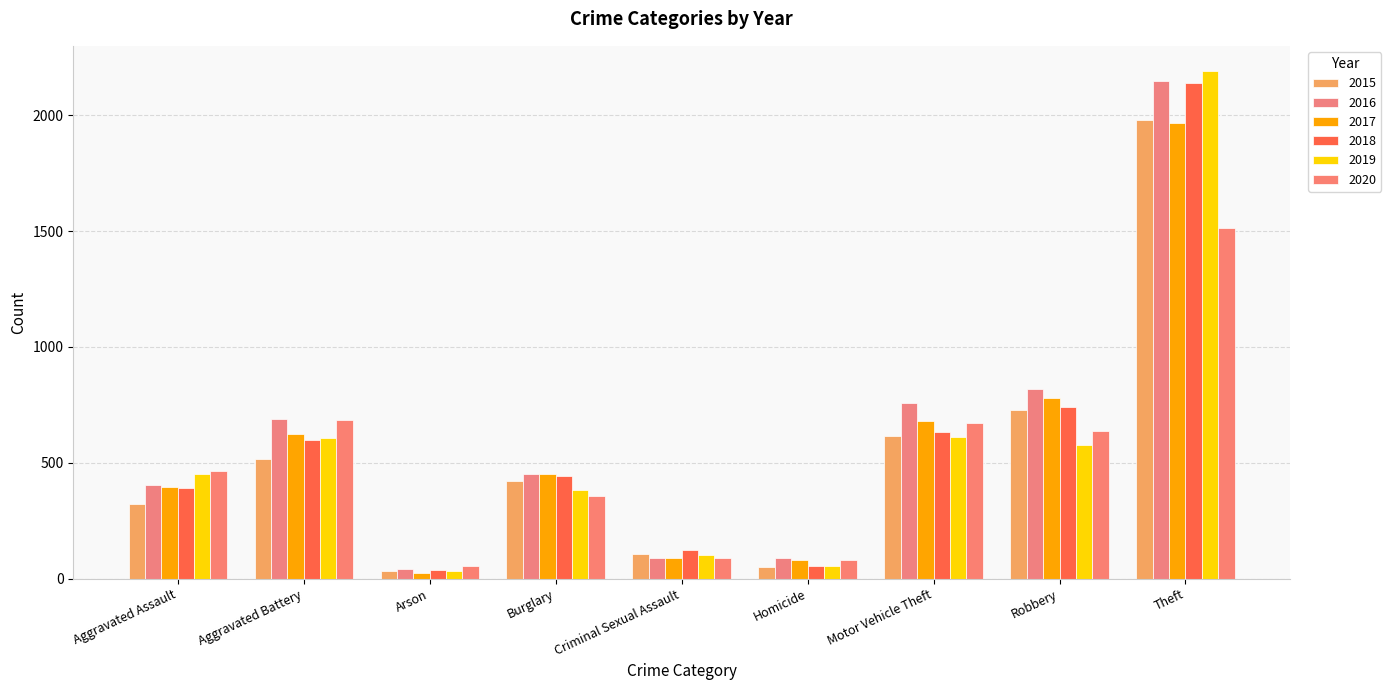

What position from the right is Homicide?

4